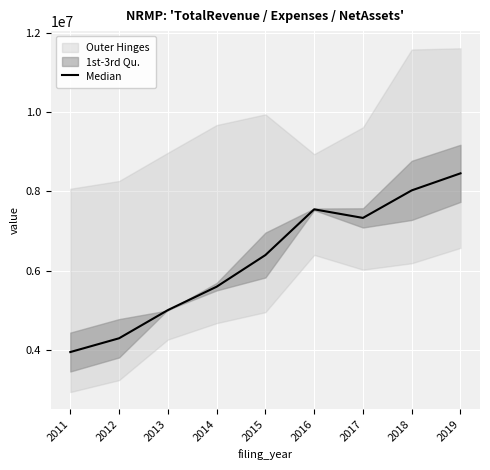

What is the value of the 7th point from the left?

7326408.0